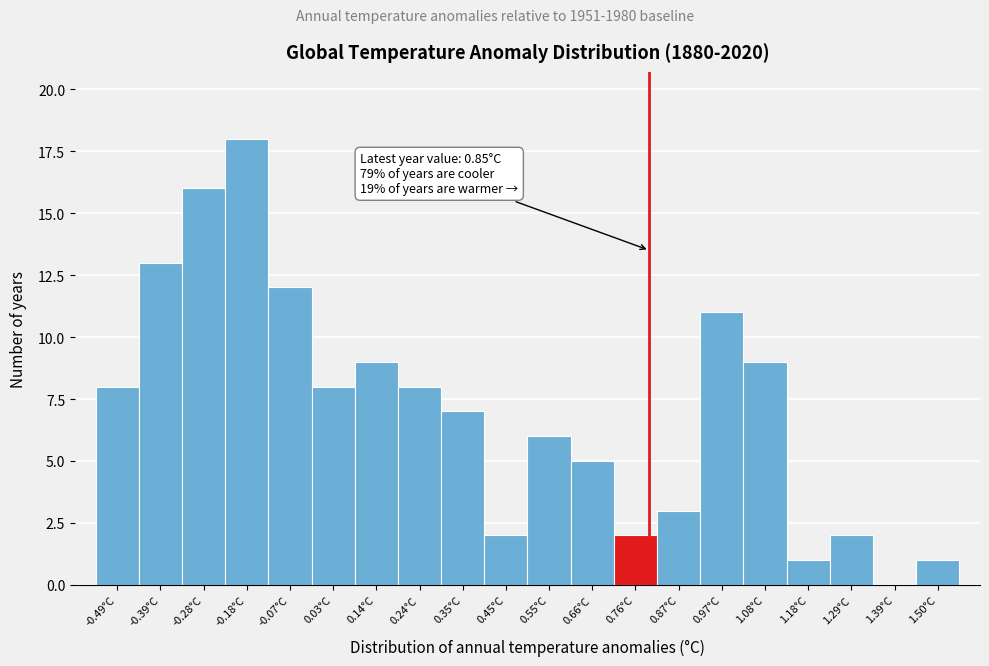

Reading left to right, transcribe all the data shown in this chart.

-0.49°C=8	-0.39°C=13	-0.28°C=16	-0.18°C=18	-0.07°C=12	0.03°C=8	0.14°C=9	0.24°C=8	0.35°C=7	0.45°C=2	0.55°C=6	0.66°C=5	0.76°C=2	0.87°C=3	0.97°C=11	1.08°C=9	1.18°C=1	1.29°C=2	1.39°C=0	1.50°C=1